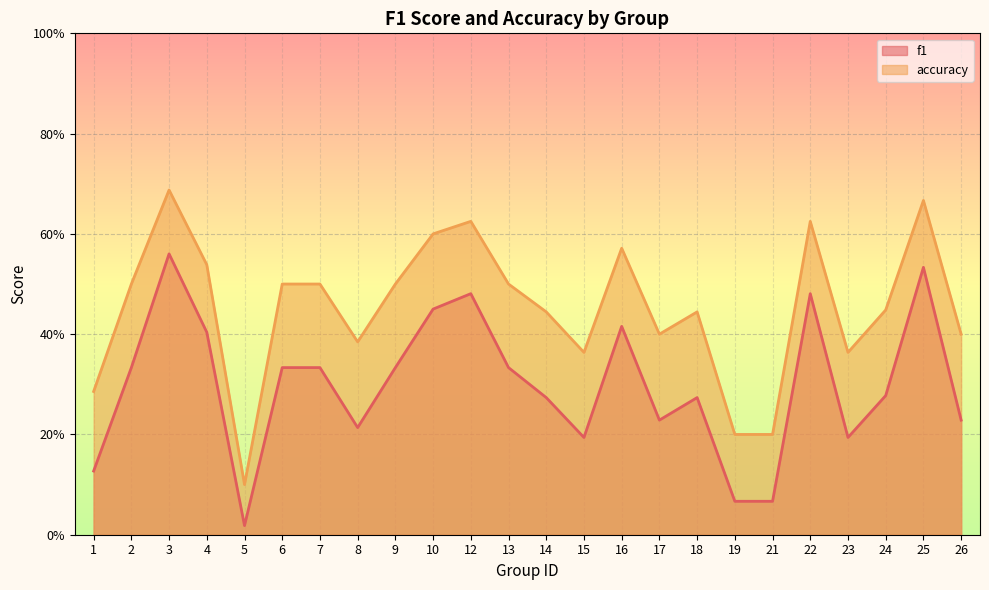

Which series changed the most between 9 and 10?

f1